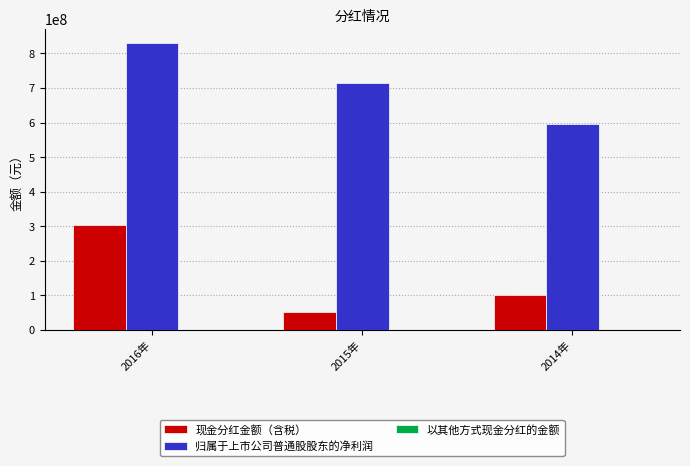

Does the chart contain any negative values?

No